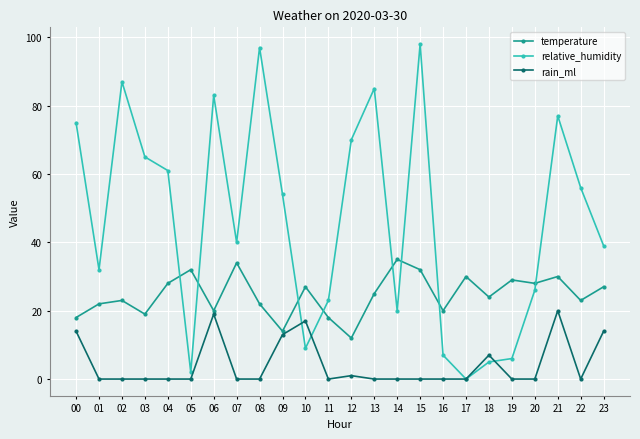

How many values in the temperature series are below 25?

12